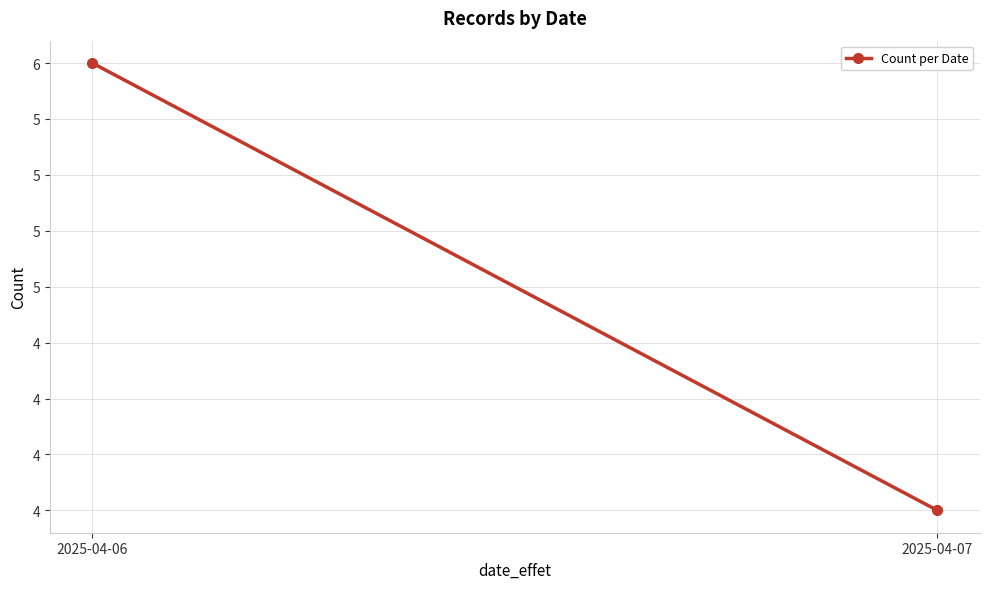

Count the values in the range 4 to 6.

2